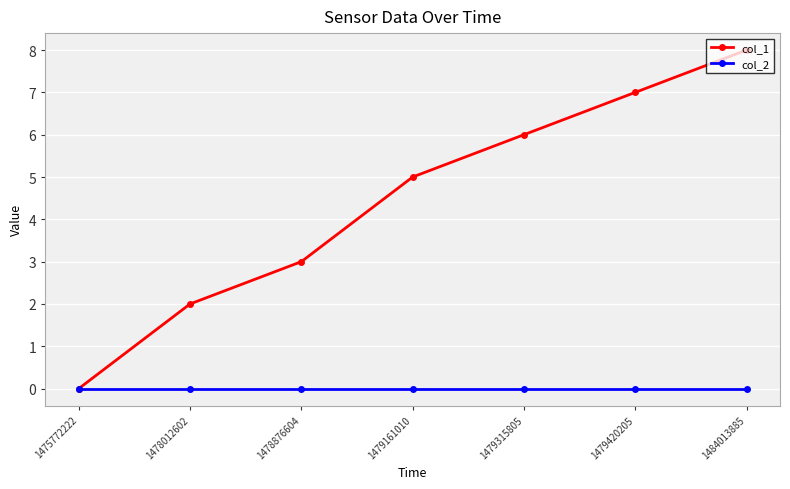

The value of col_1 at 1478876604 is 3. True or false?

True